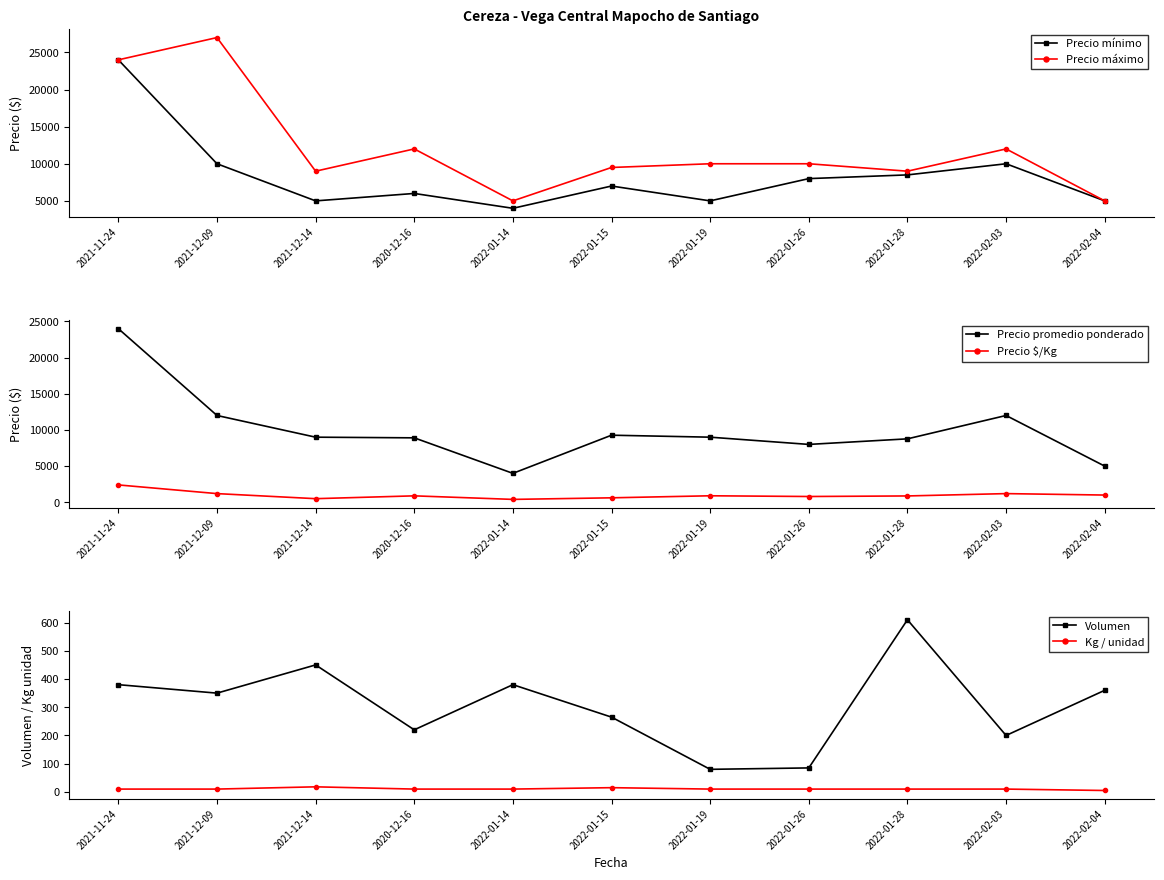

True or false: Precio máximo and Precio promedio ponderado cross at least once.

False